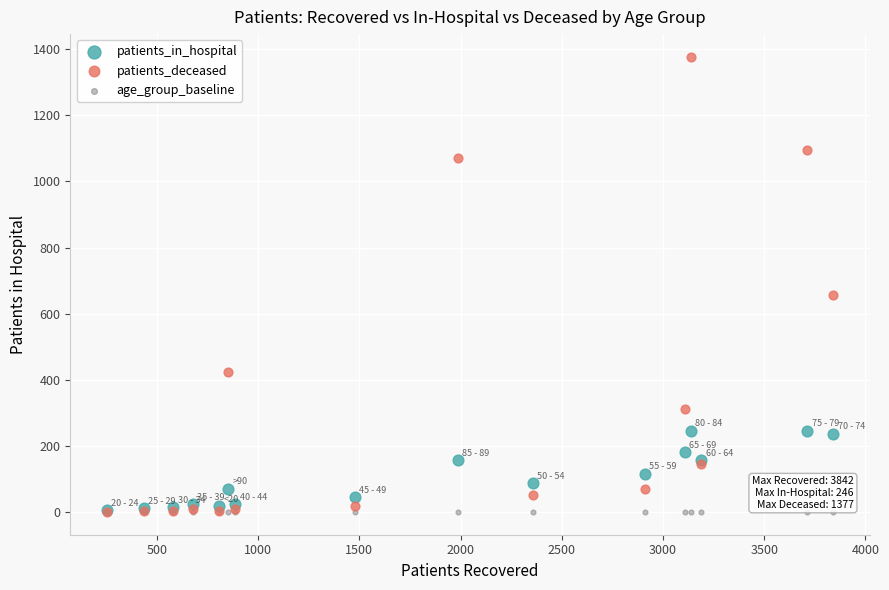

Across all series, what Y value is closest to 688?

657